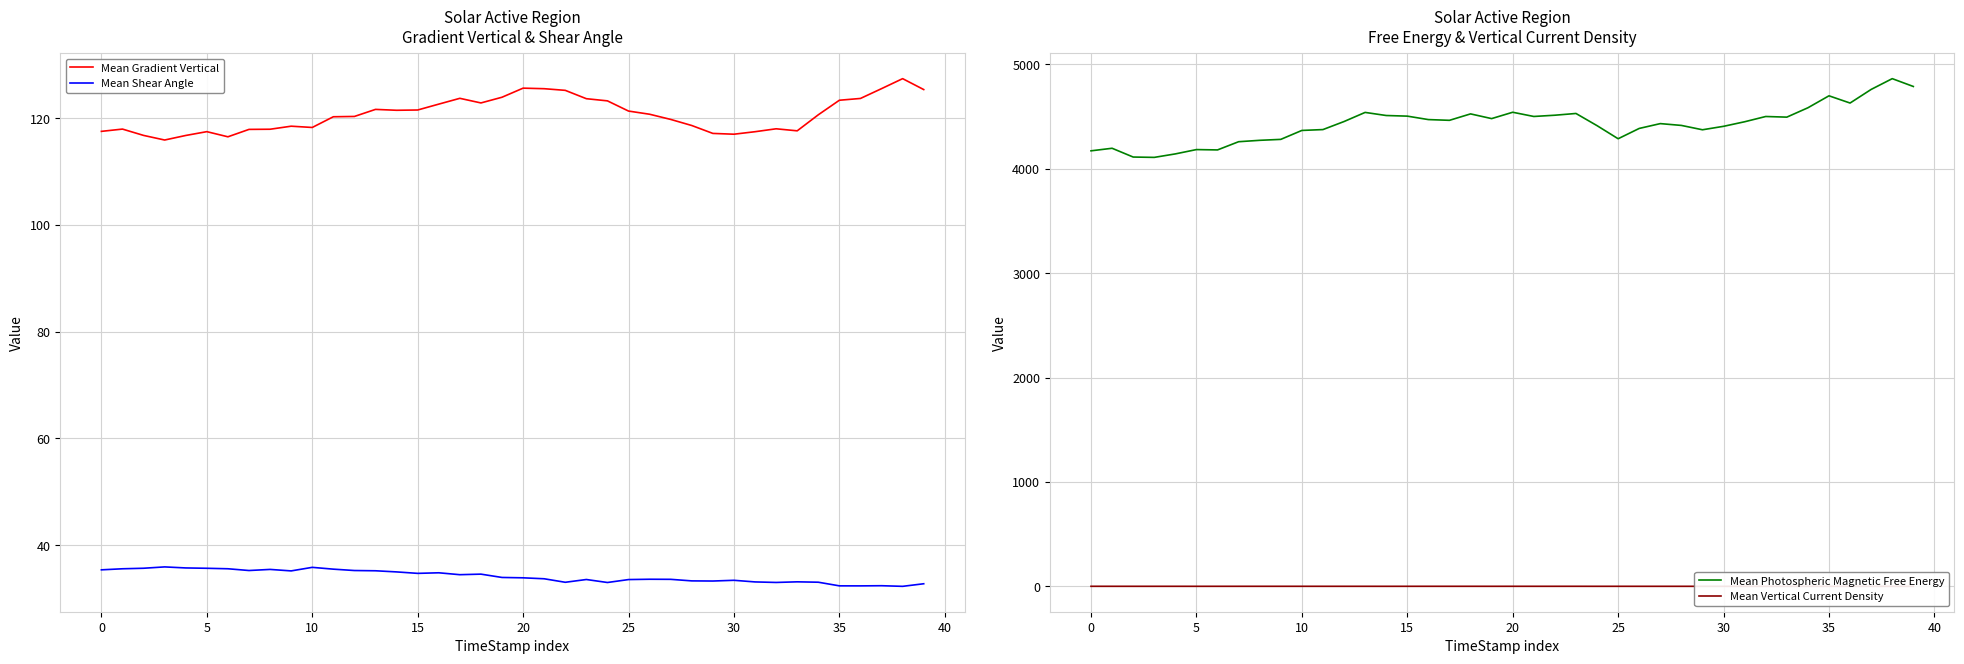

List the series in order of their peak value, lowest first.

Mean Vertical Current Density, Mean Shear Angle, Mean Gradient Vertical, Mean Photospheric Magnetic Free Energy